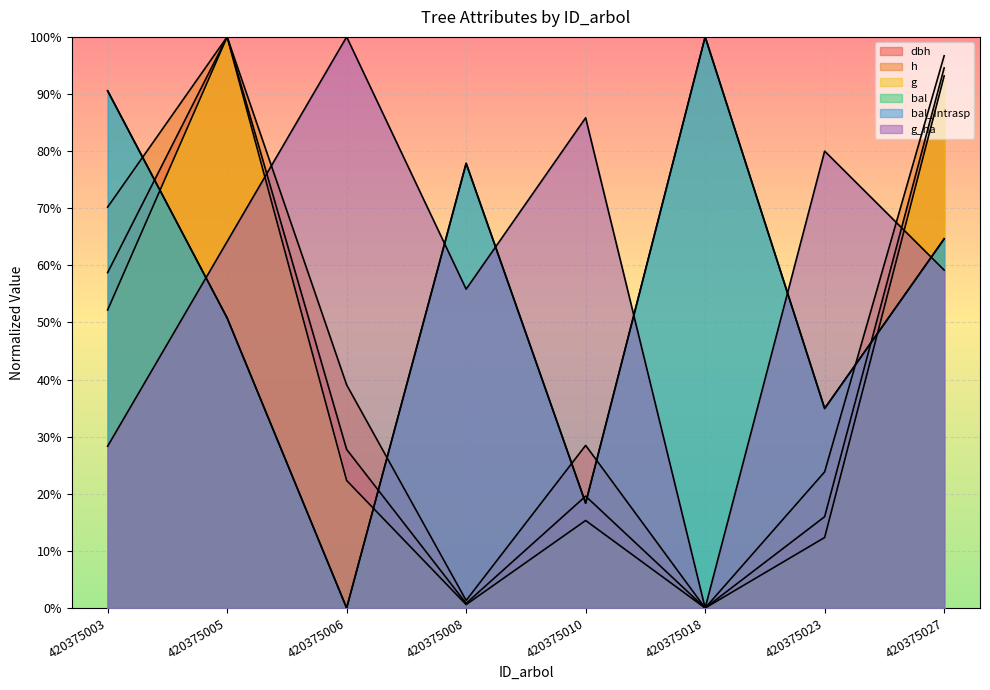

What is the spread (max minus min) of values at 420375005?

0.5